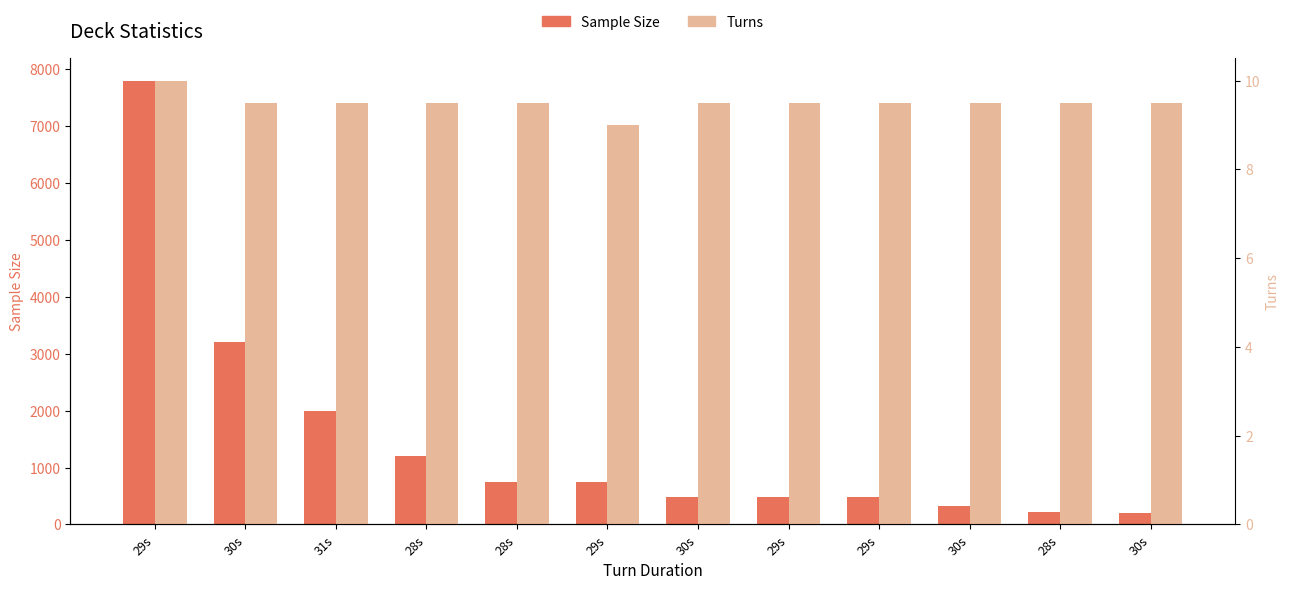

Which label corresponds to the largest value in the chart?

29s